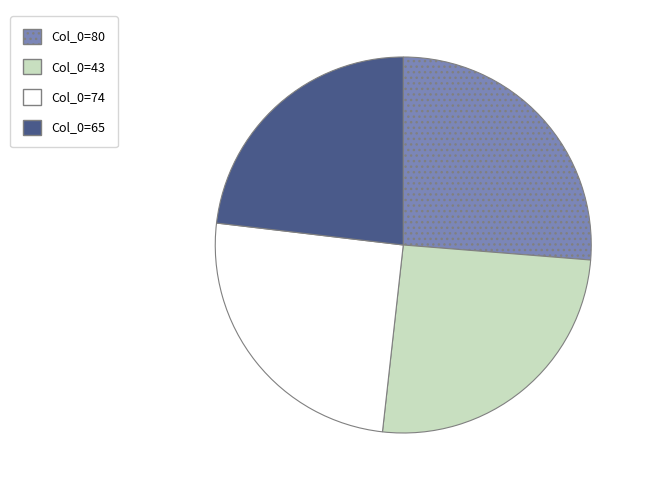

Does any single category account for the majority?

No